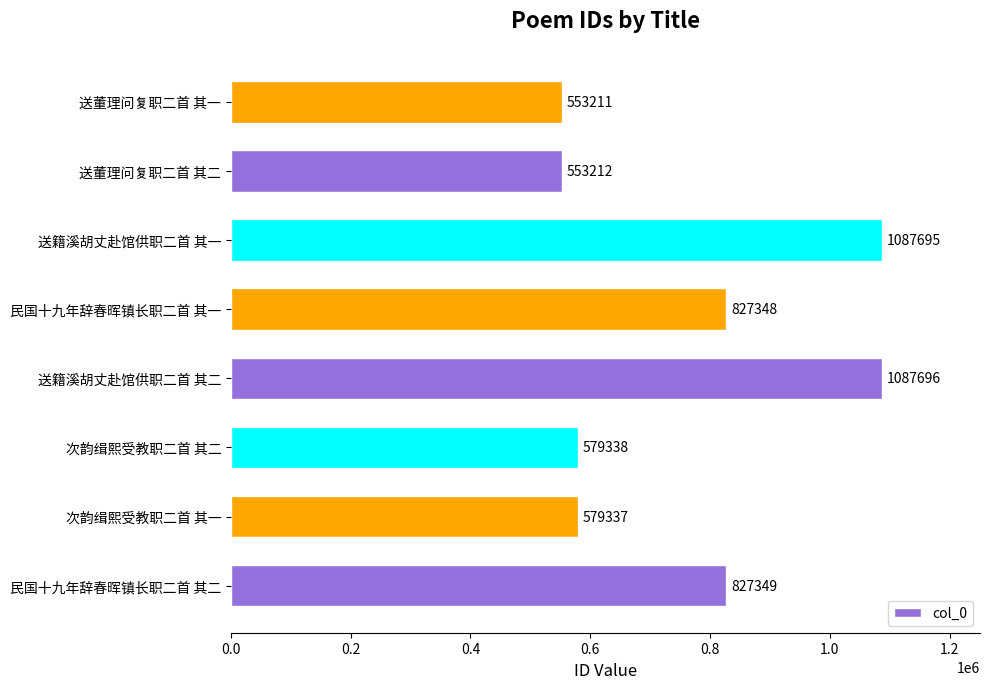

Does the chart contain stacked bars?

No